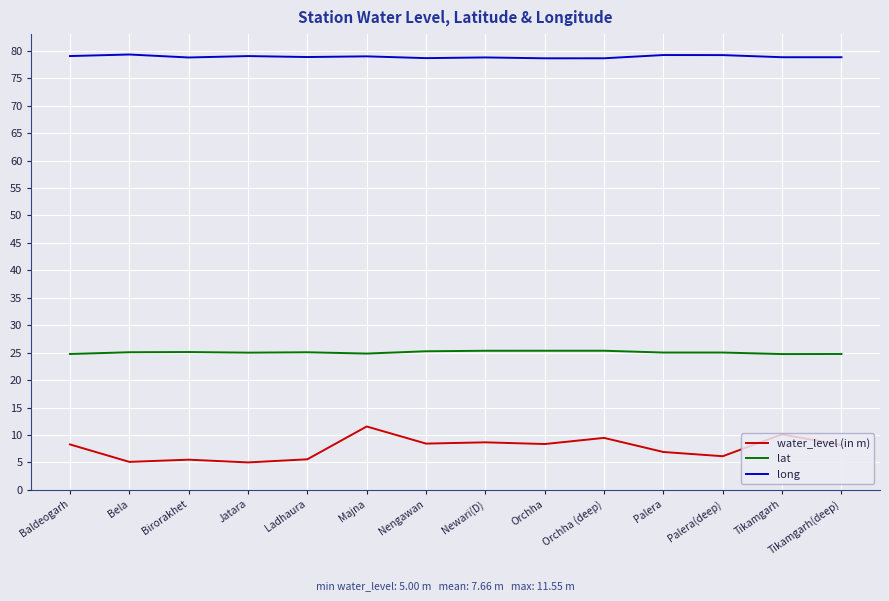

What is the minimum value for lat?

24.7